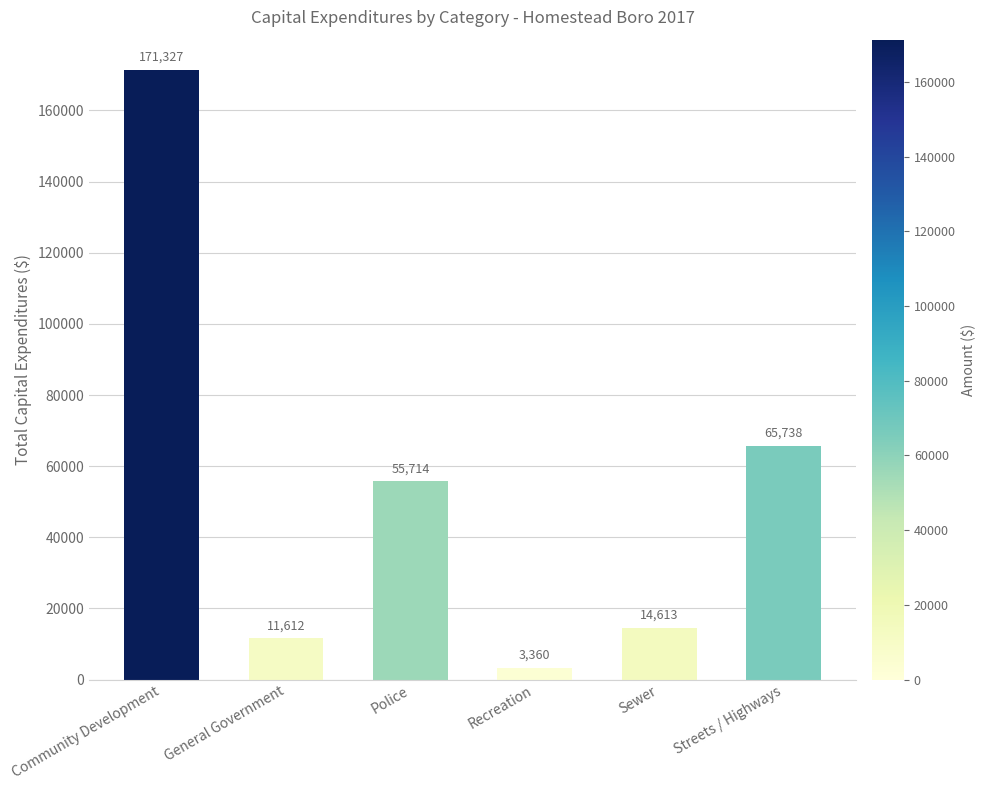

Which label corresponds to the smallest value in the chart?

Recreation